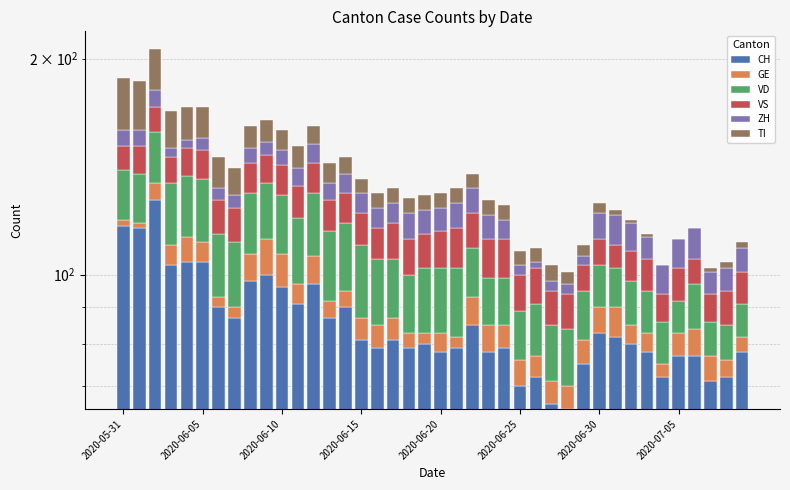

What is the spread (max minus min) of values at 8?

91